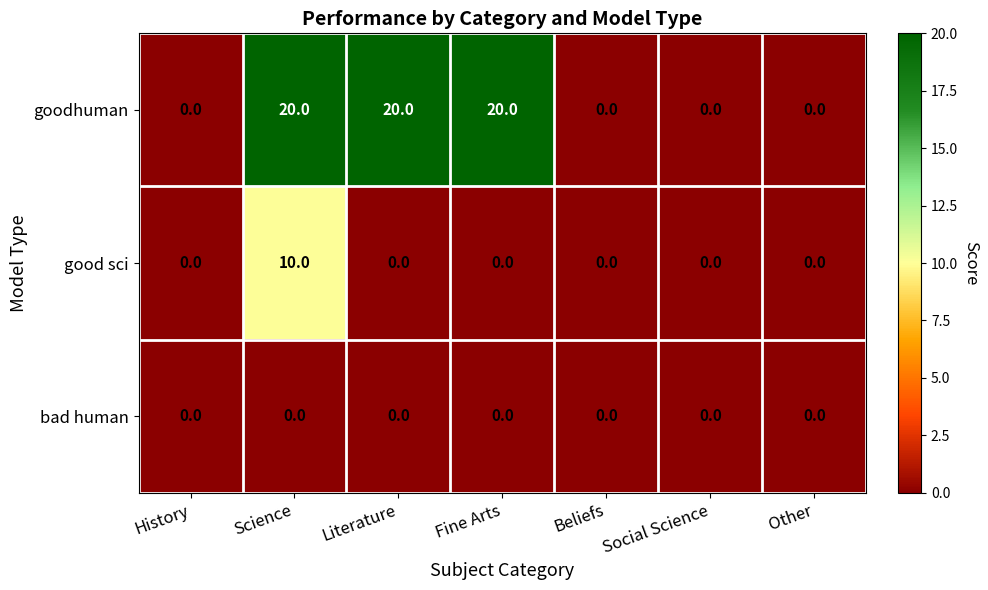

At how many categories does at least one series exceed 2?

3